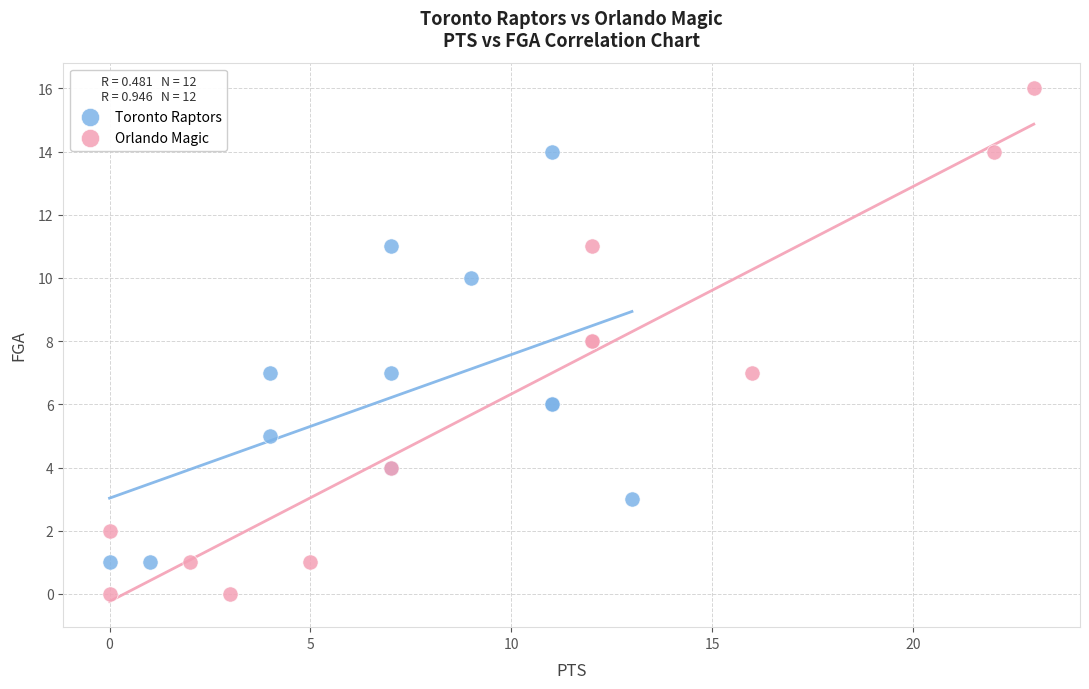

Which series reaches the minimum Y coordinate?

Orlando Magic